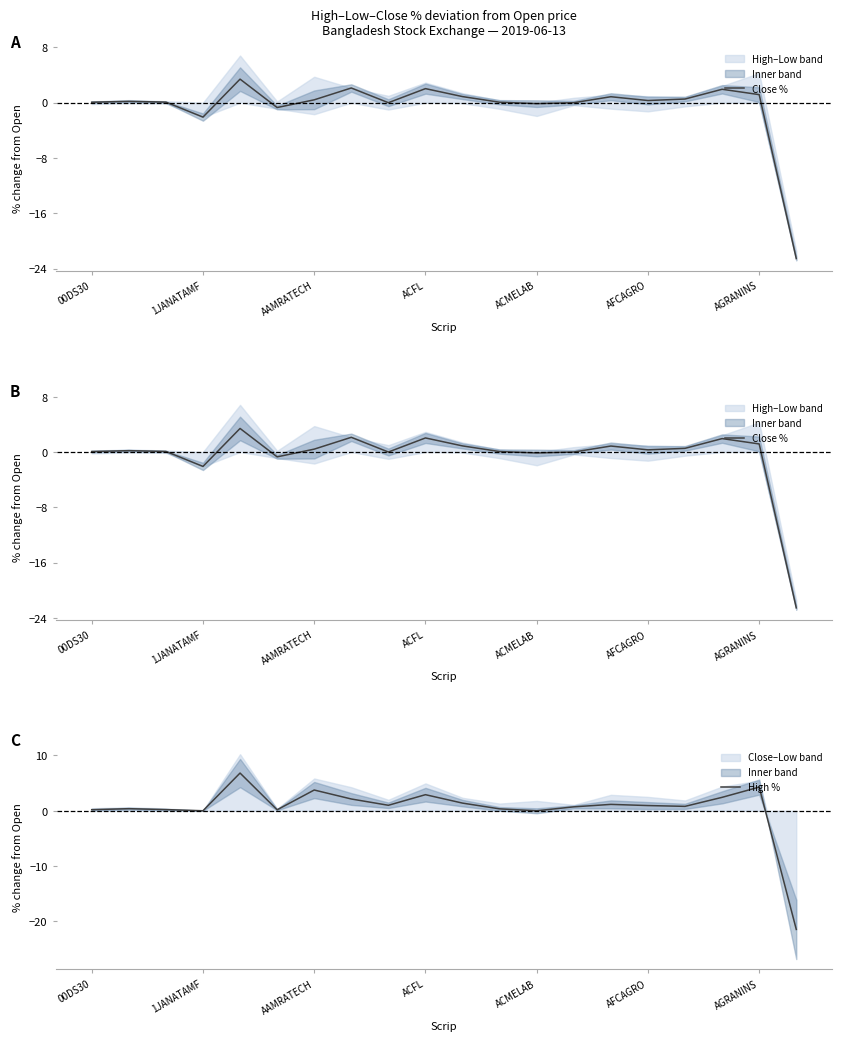

How many interior local valleys does the Close % series have?

5